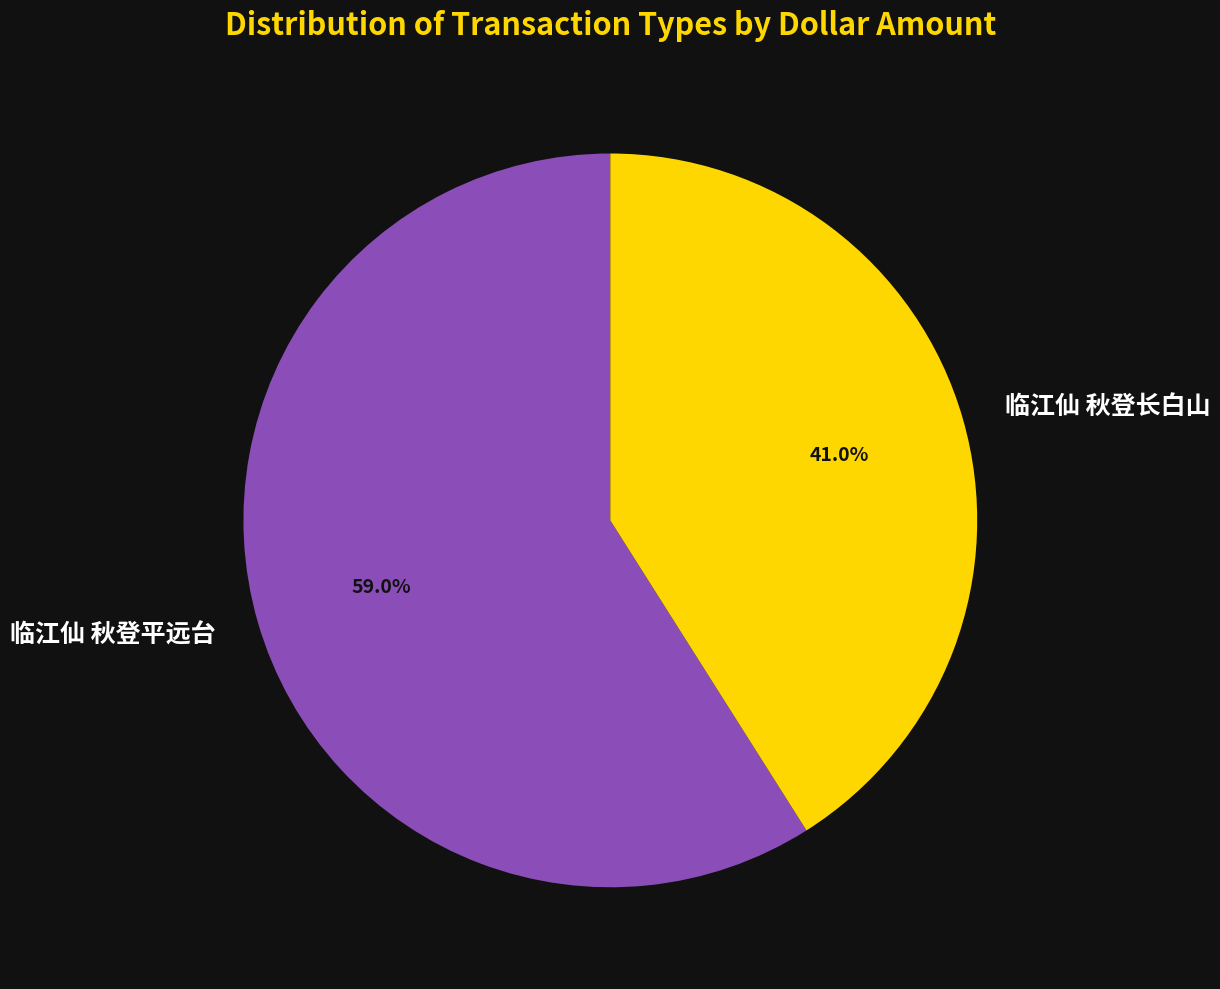

How many slices are in this pie chart?

2